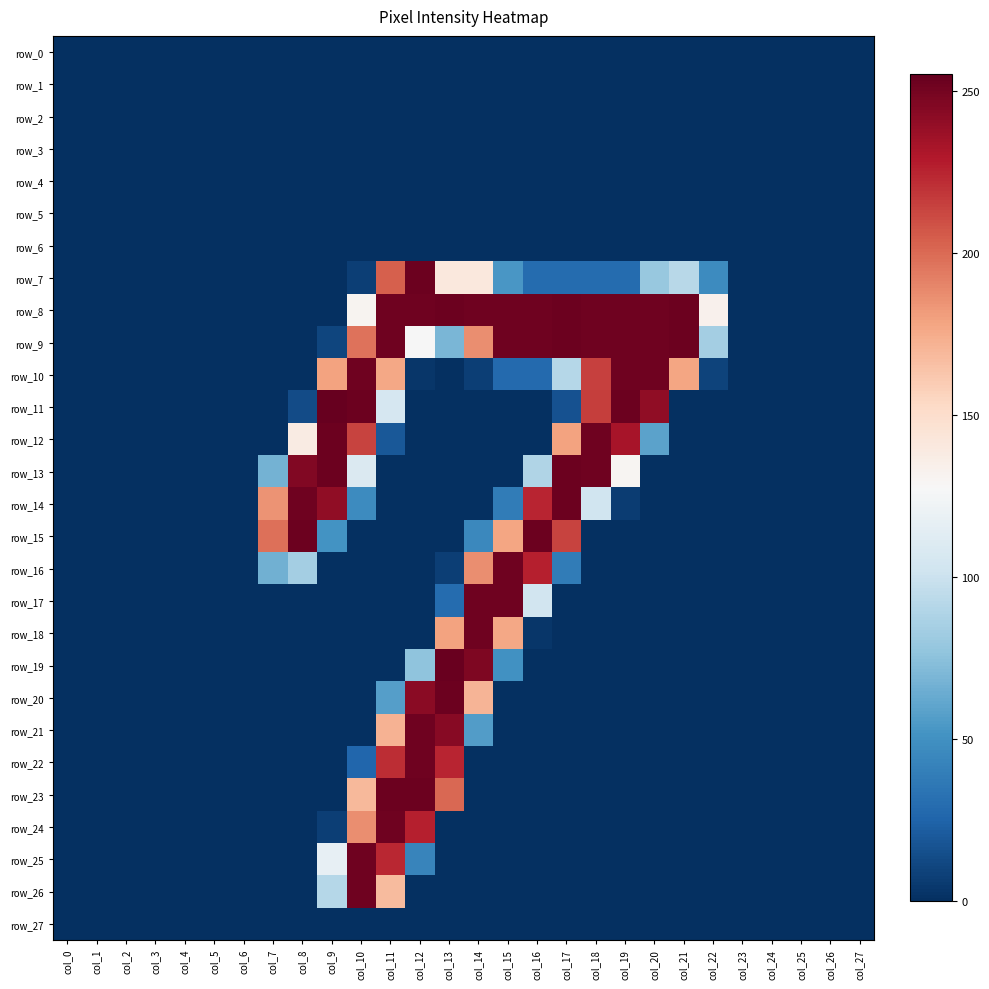

How many categories are shown in the chart?

28